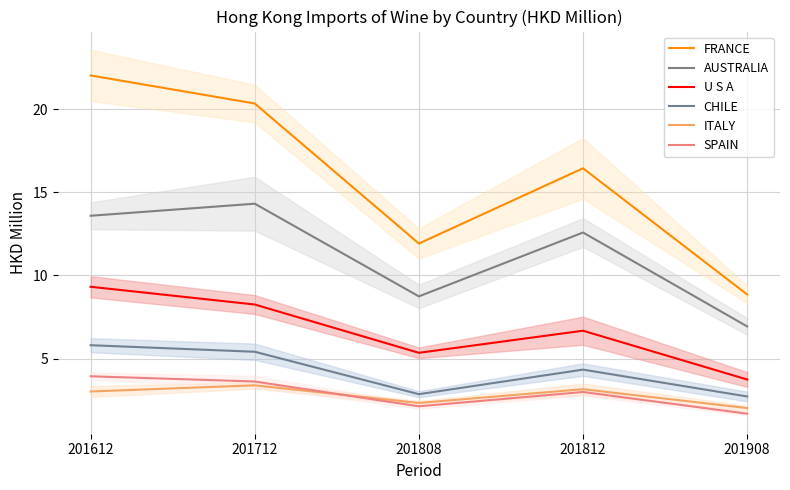

What is the average value of the FRANCE series?

15.9